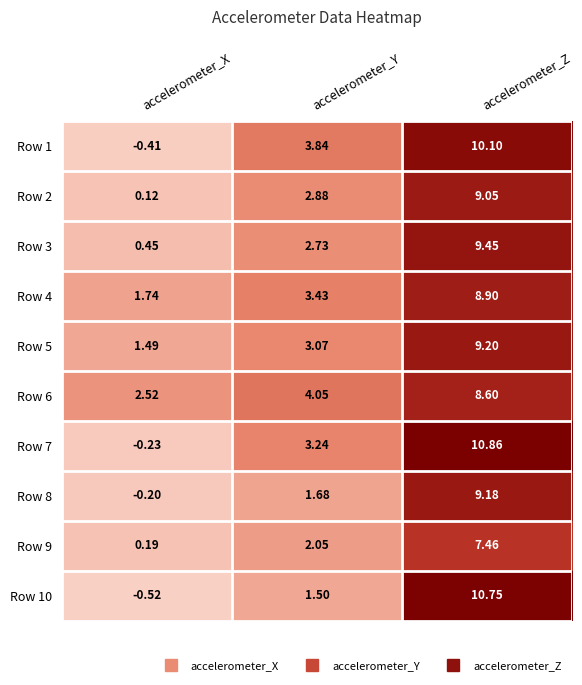

List the labels in order of Row 2 value, smallest first.

accelerometer_X, accelerometer_Y, accelerometer_Z